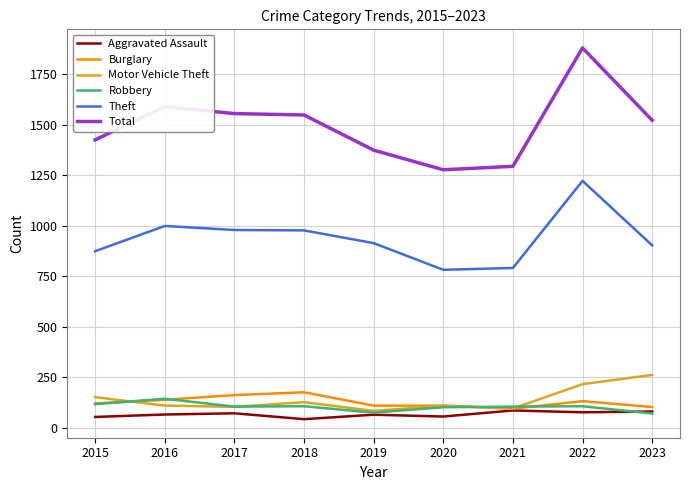

At how many categories does at least one series exceed 1791?

1